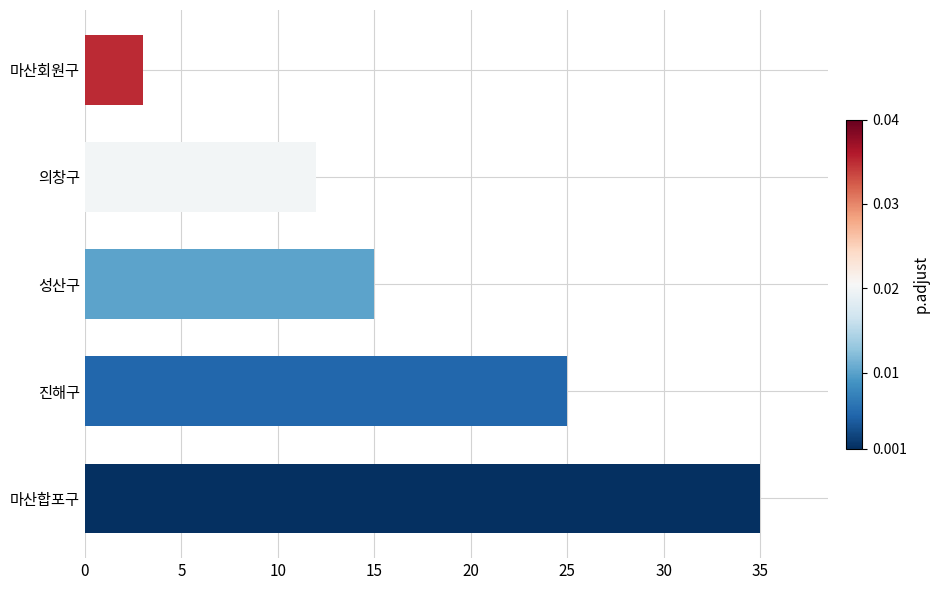

Between 성산구 and 진해구, which is larger?

진해구